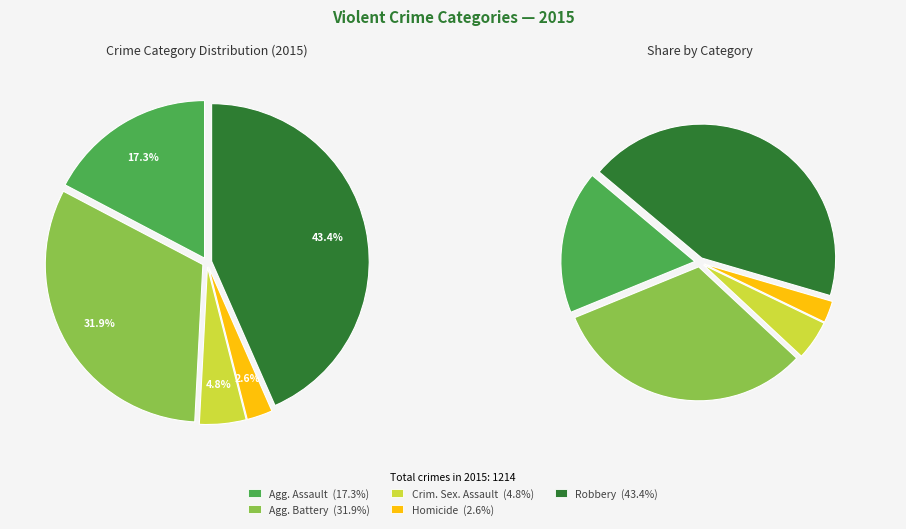

What is the ratio of the value at Criminal Sexual Assault to the value at Aggravated Battery?

0.1